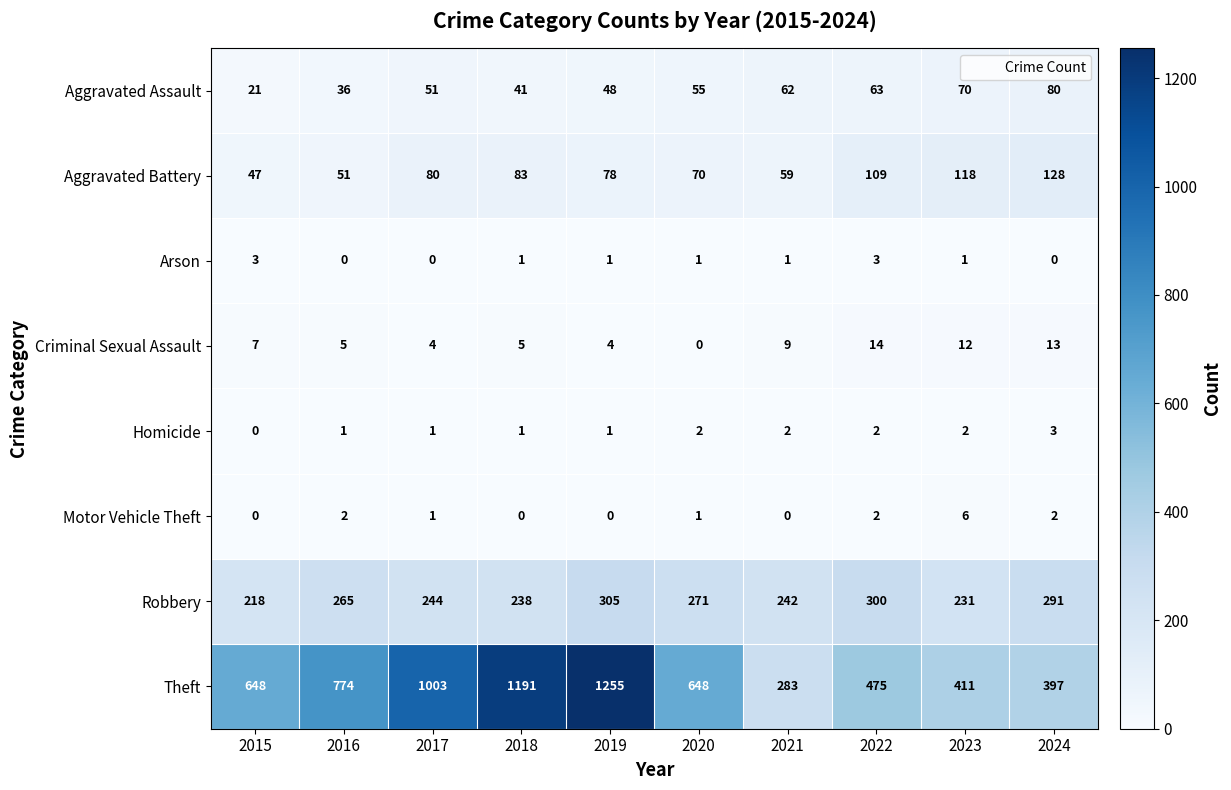

True or false: Motor Vehicle Theft has a value of 1 at 2022.

False